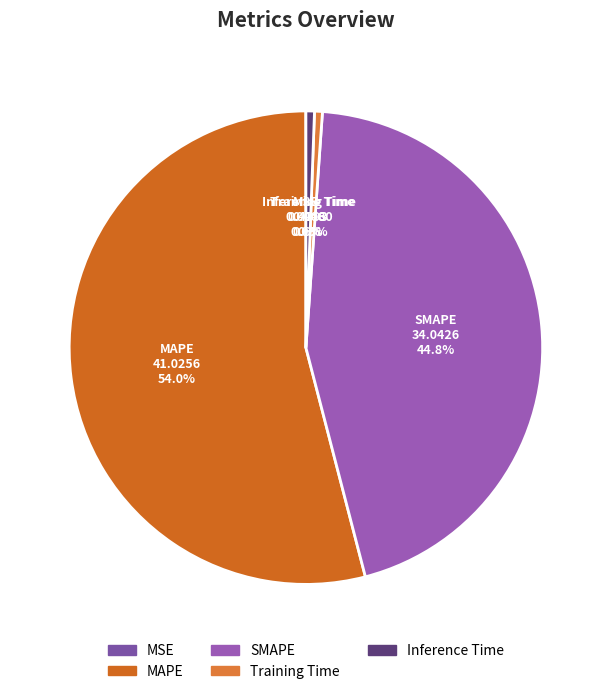

What is the largest slice in the pie chart?

MAPE